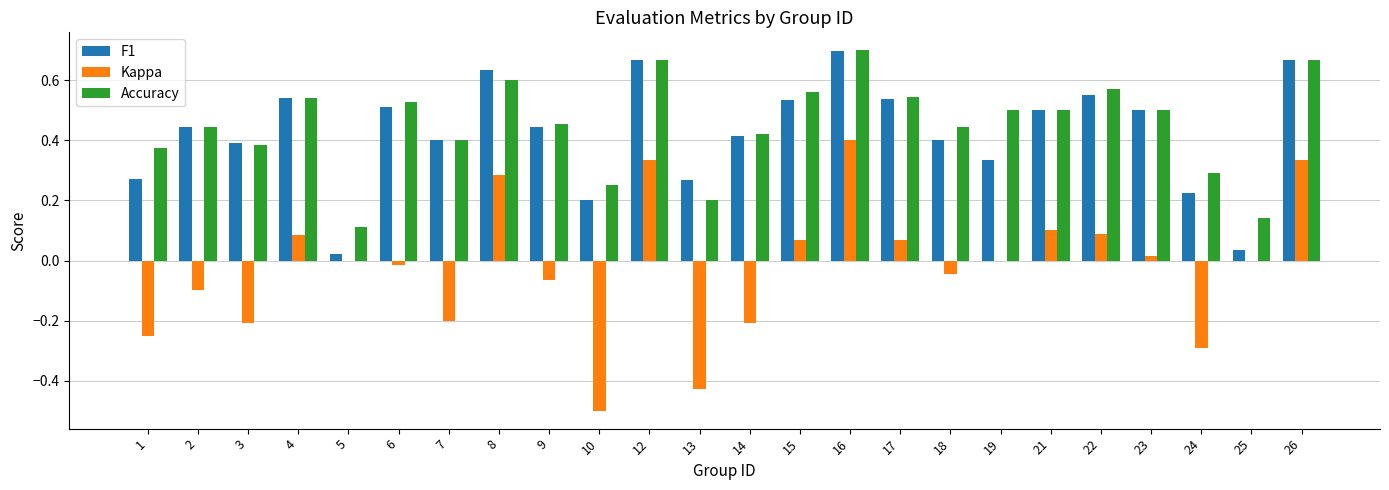

True or false: F1 has a value of 0.7 at 2.

False